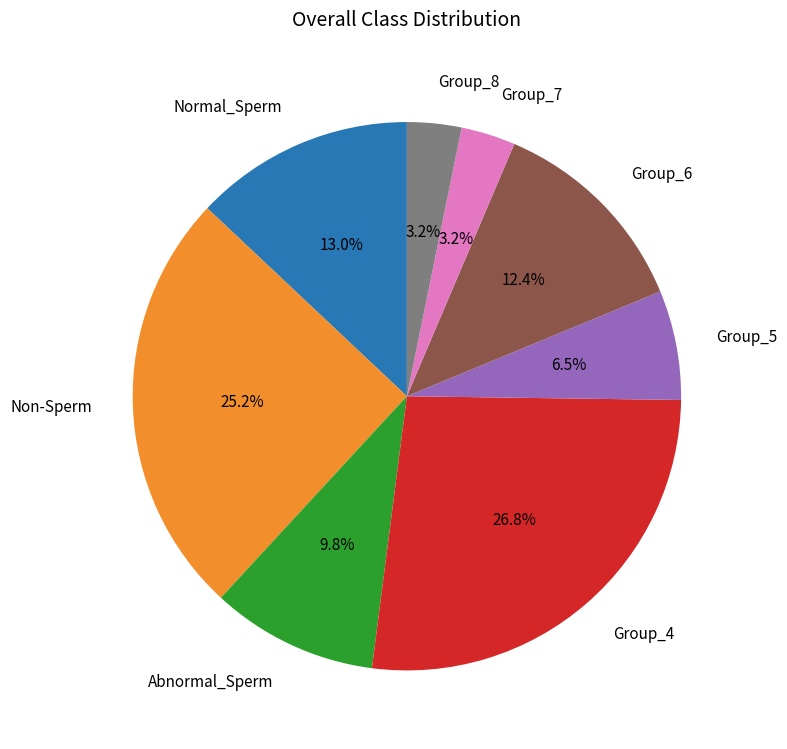

Which has a higher value, Group_7 or Abnormal_Sperm?

Abnormal_Sperm